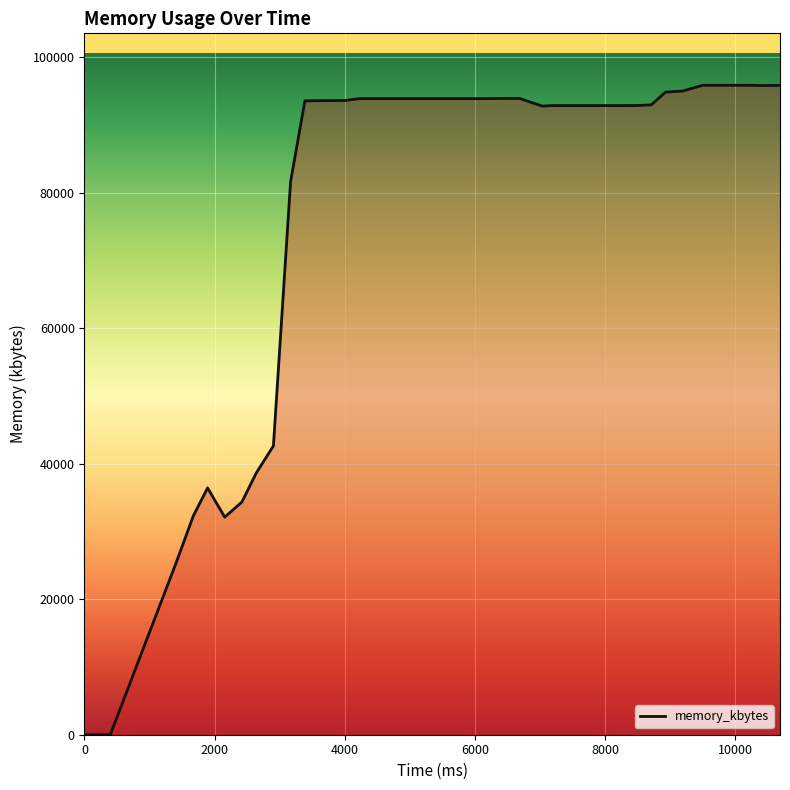

What is the difference between the maximum and minimum values?

95872